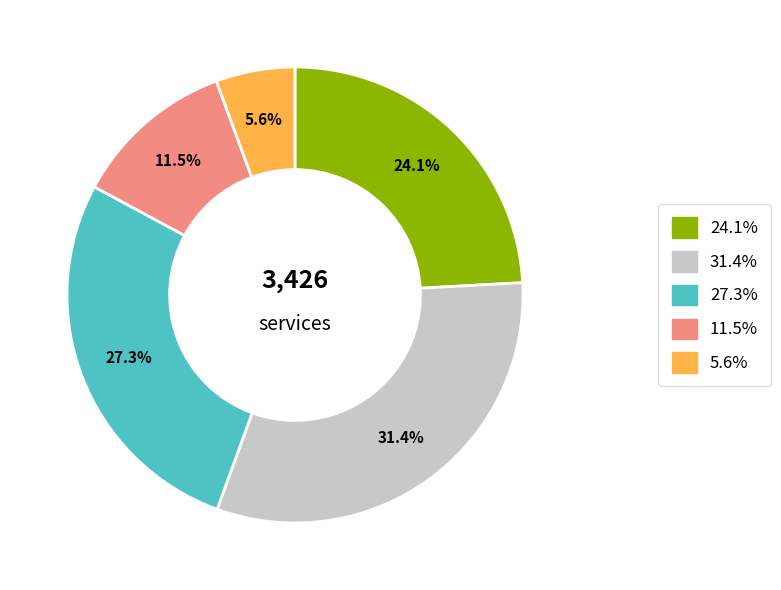

Count the number of slices in the pie.

5